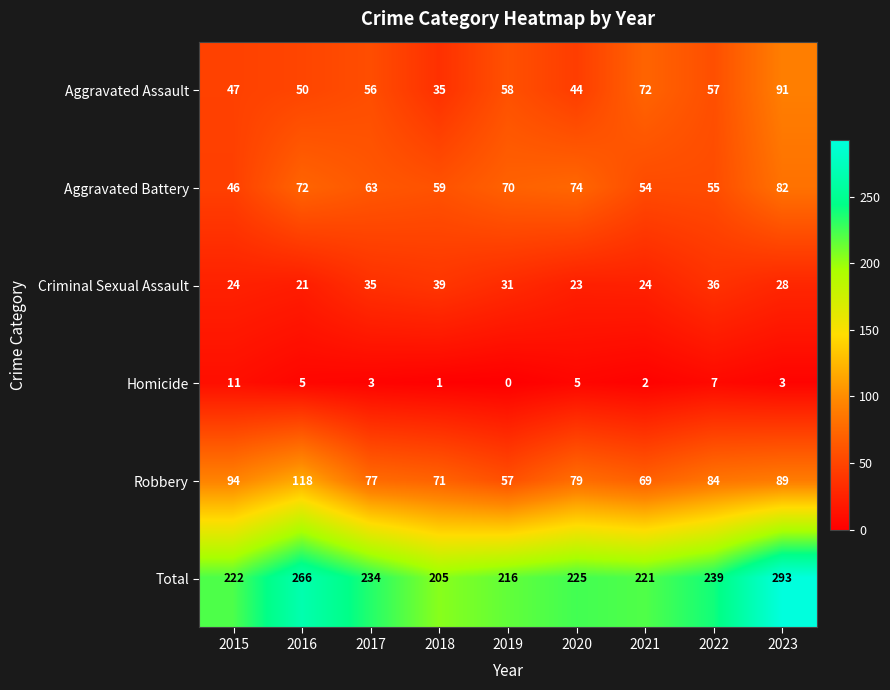

Rank the series by their maximum value, from lowest to highest.

Homicide, Criminal Sexual Assault, Aggravated Battery, Aggravated Assault, Robbery, Total